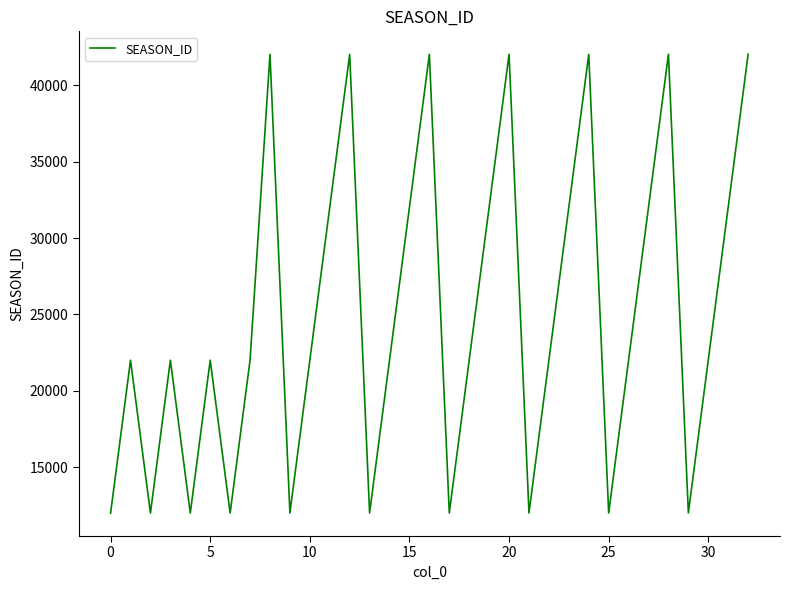

What is the difference between the maximum and minimum values?

30009